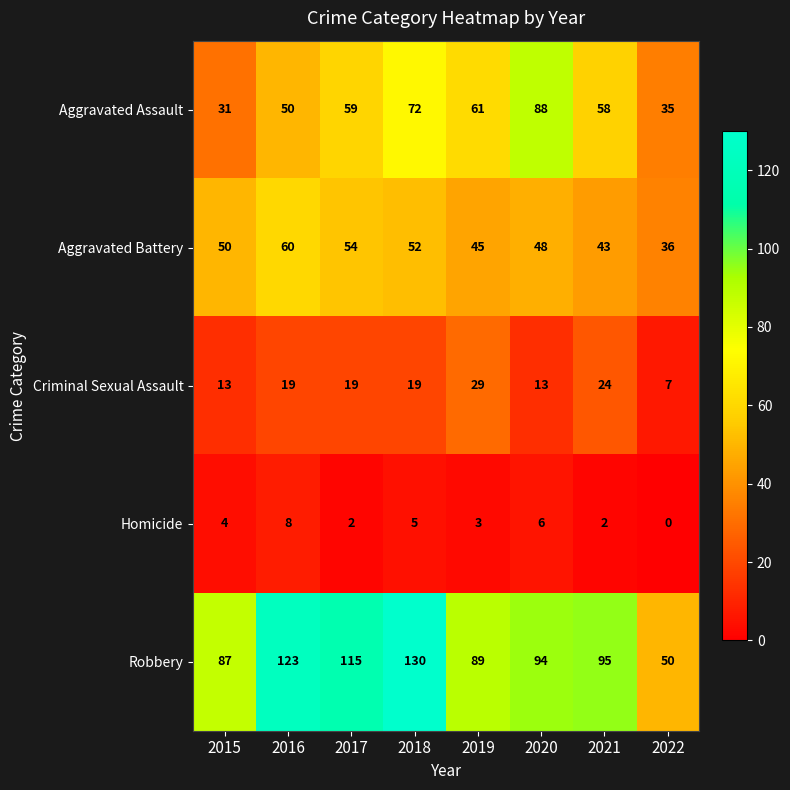

How many series are shown in this chart?

5